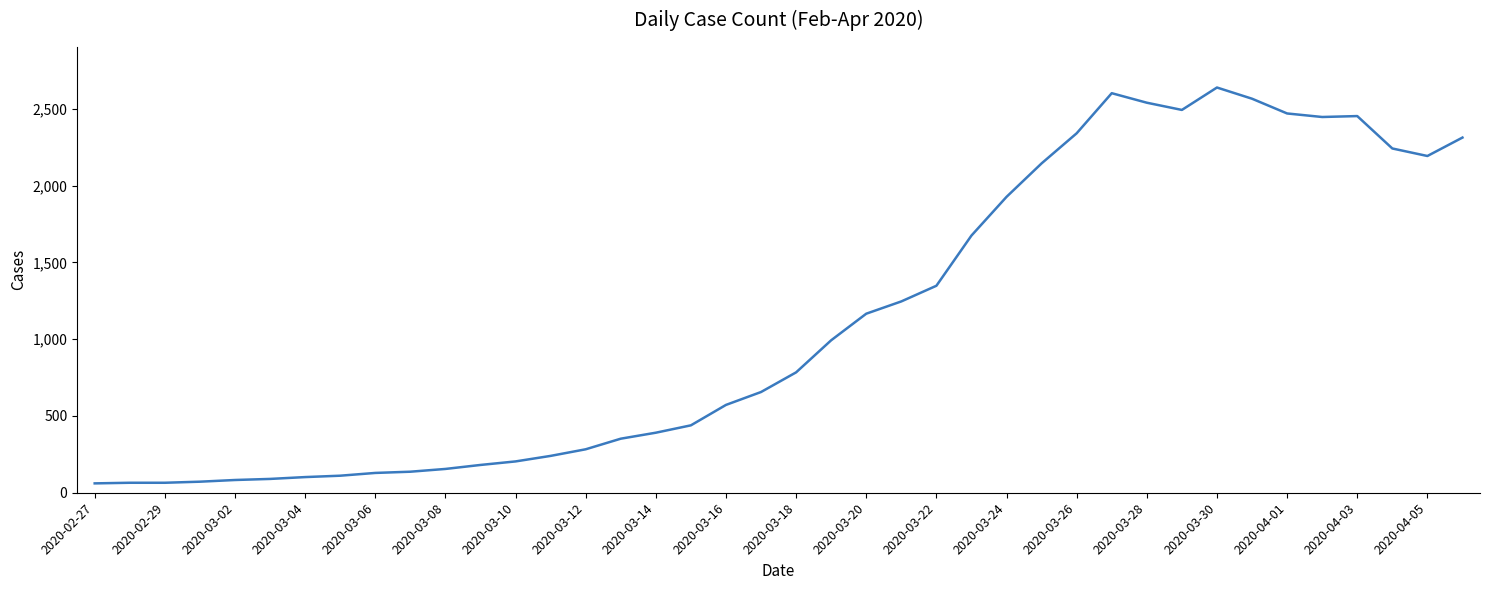

True or false: the data has more than 2 interior local peaks.

True